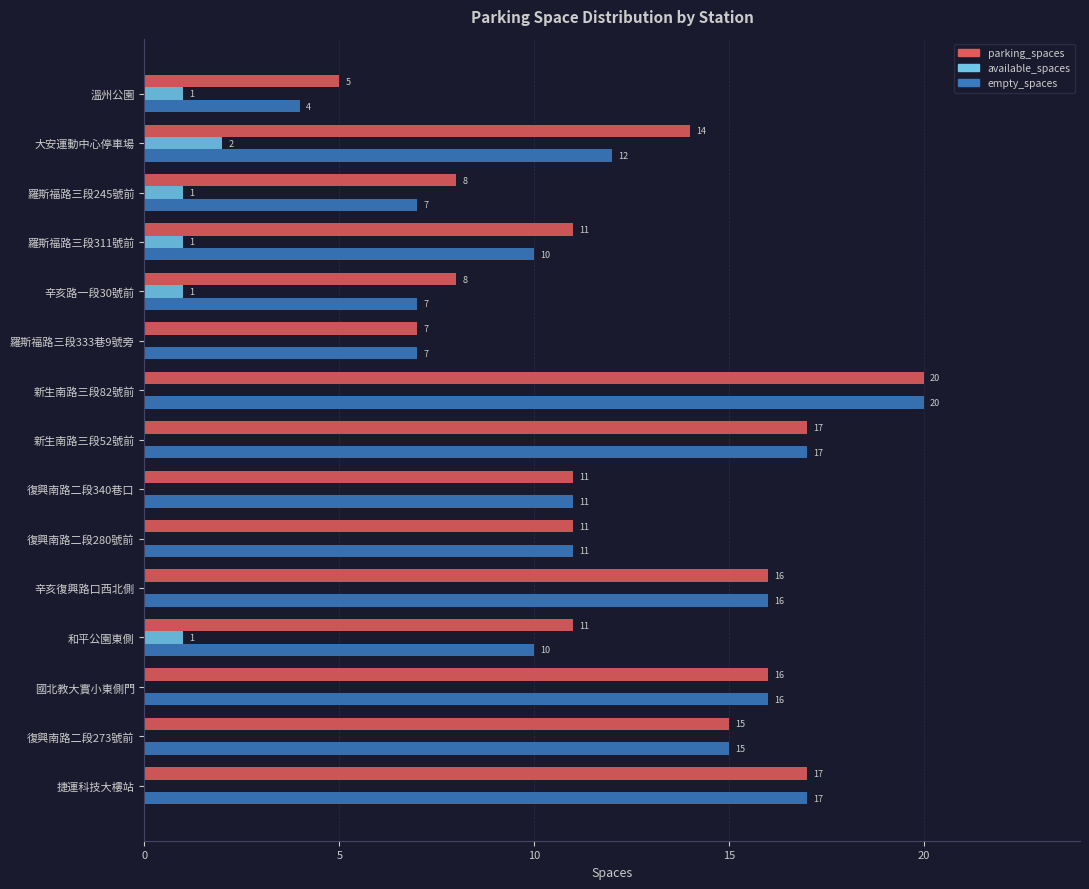

What is the sum of all available_spaces values?

7